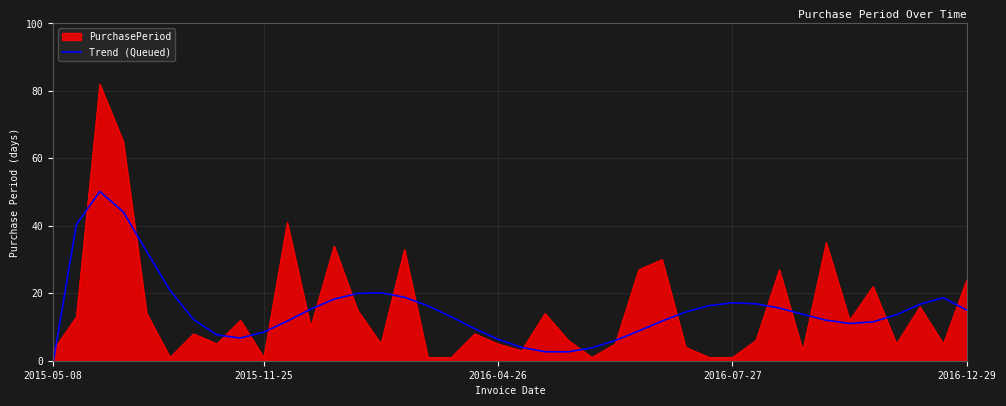

Rank the series by their maximum value, from highest to lowest.

PurchasePeriod, Trend (Queued)